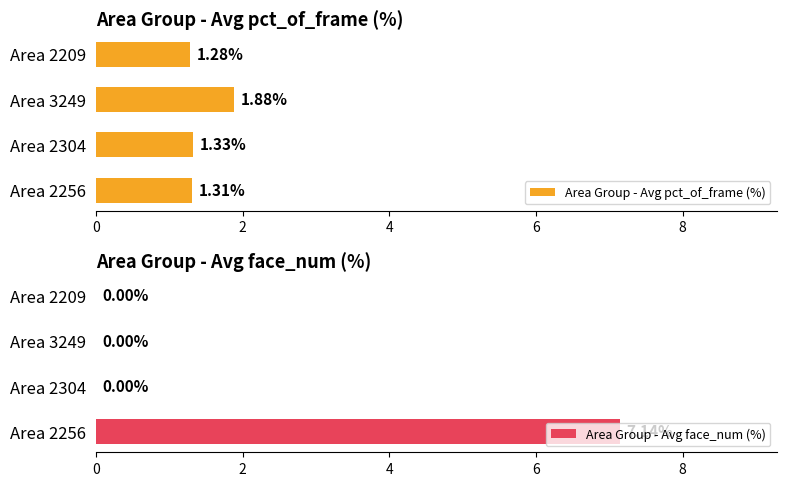

List the labels in order of Area Group - Avg pct_of_frame (%) value, smallest first.

Area 2209, Area 2256, Area 2304, Area 3249